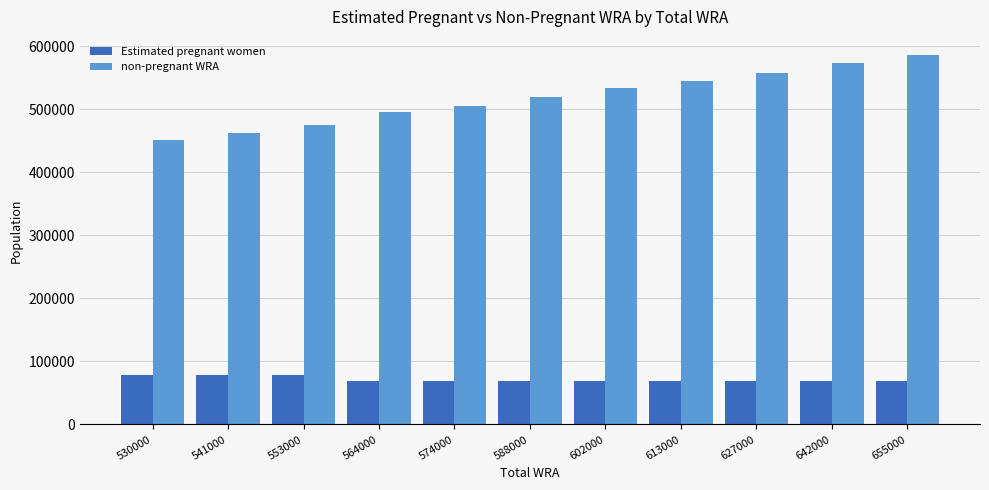

How many data points in Estimated pregnant women are less than 69143?

5